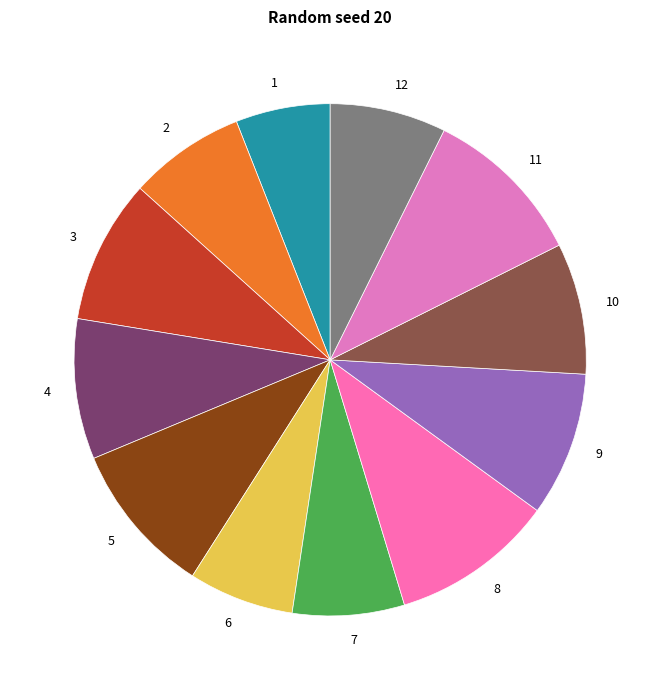

Which has a higher value, 6 or 8?

8